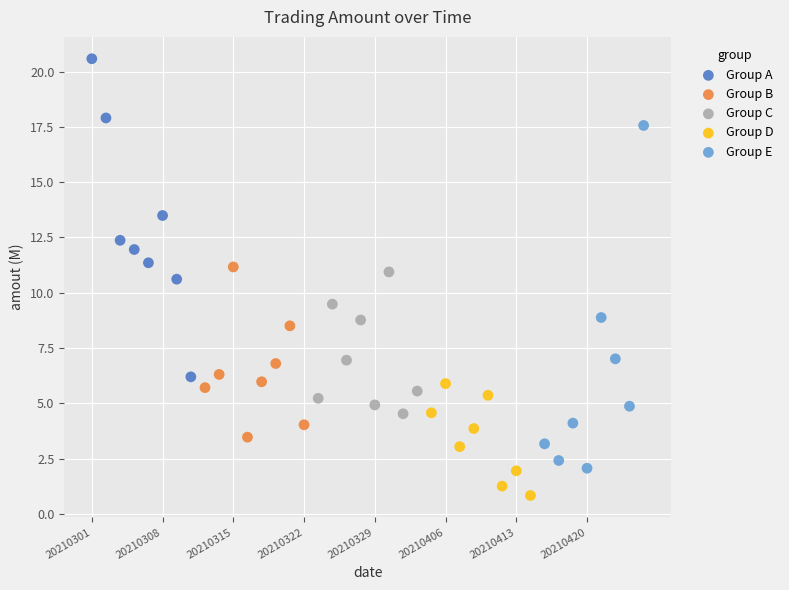

Which series reaches the maximum Y coordinate?

Group A